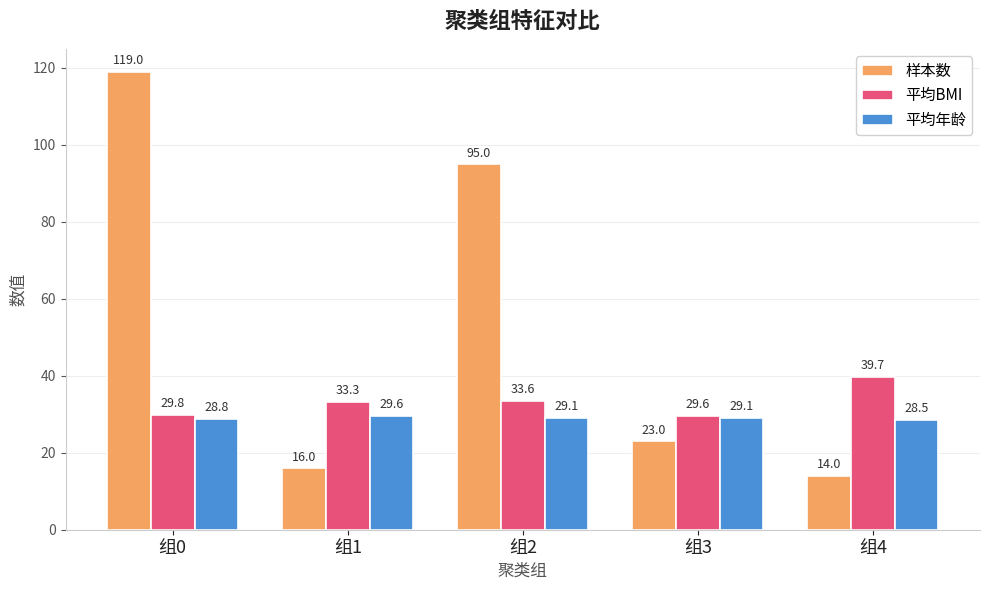

Which category has the highest value in the 平均年龄 series?

组1